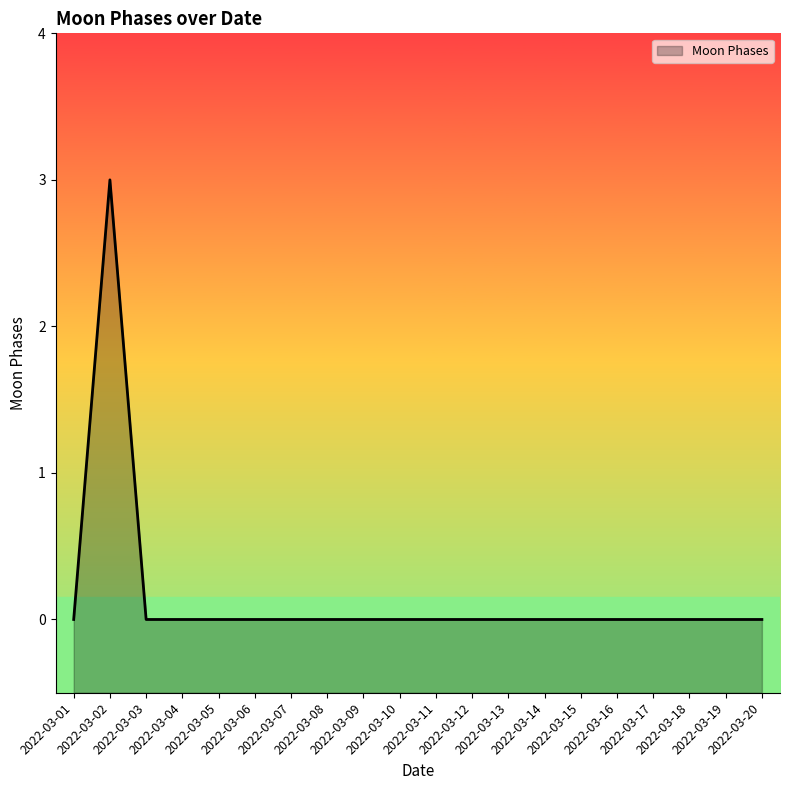

Count the values in the range 0 to 1.

19